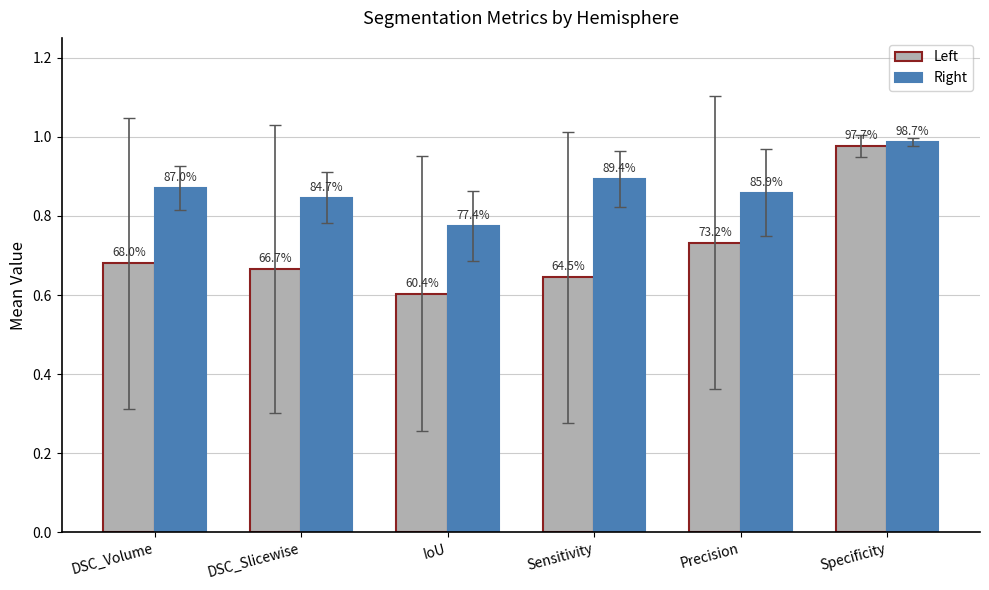

How many groups of bars are there?

6